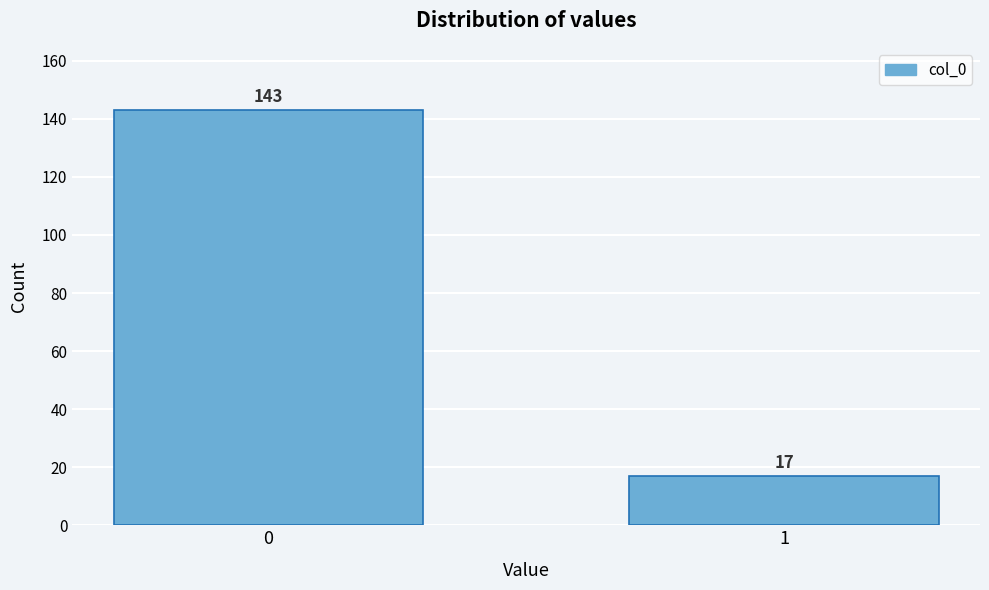

Reading left to right, list all the values displayed in this chart.

0=143	1=17